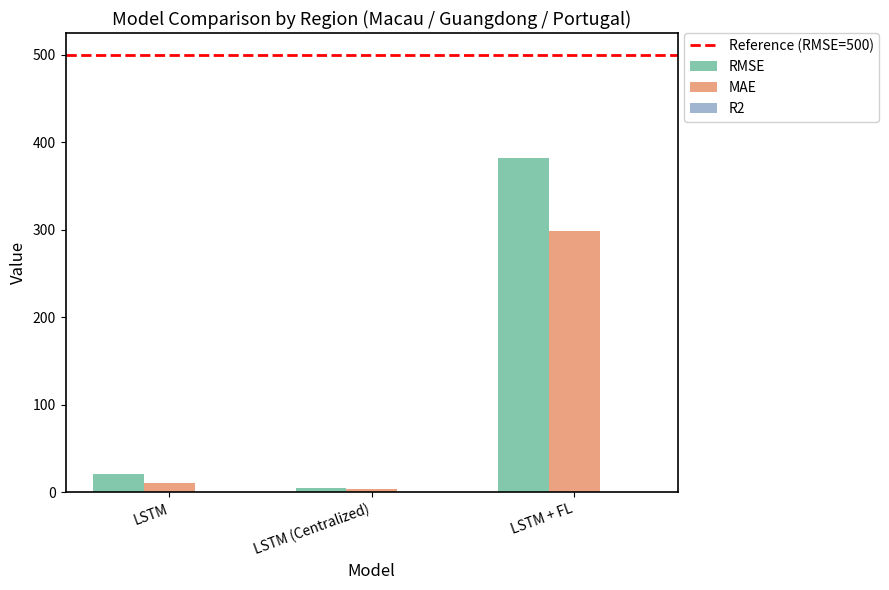

What is the sum of all RMSE values?

408.6